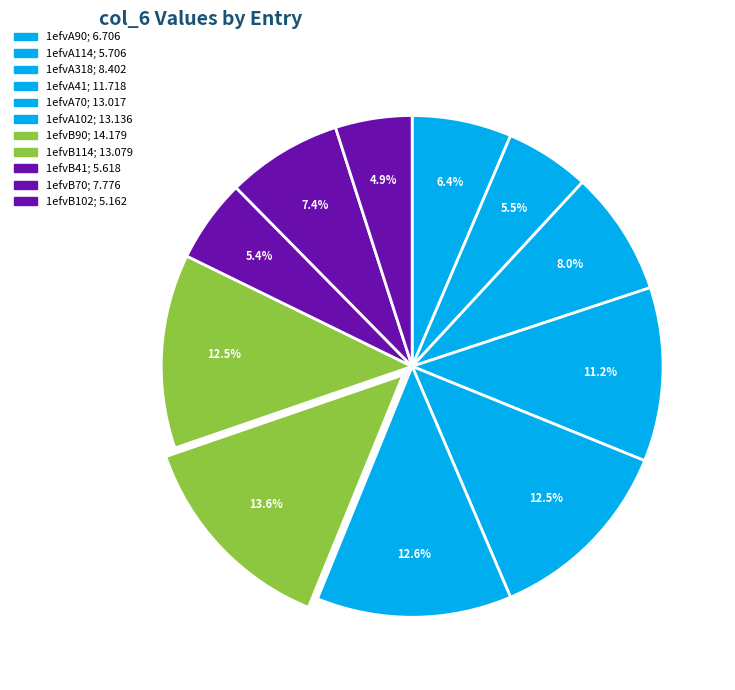

To the nearest percent, what is the average slice percentage?

9%